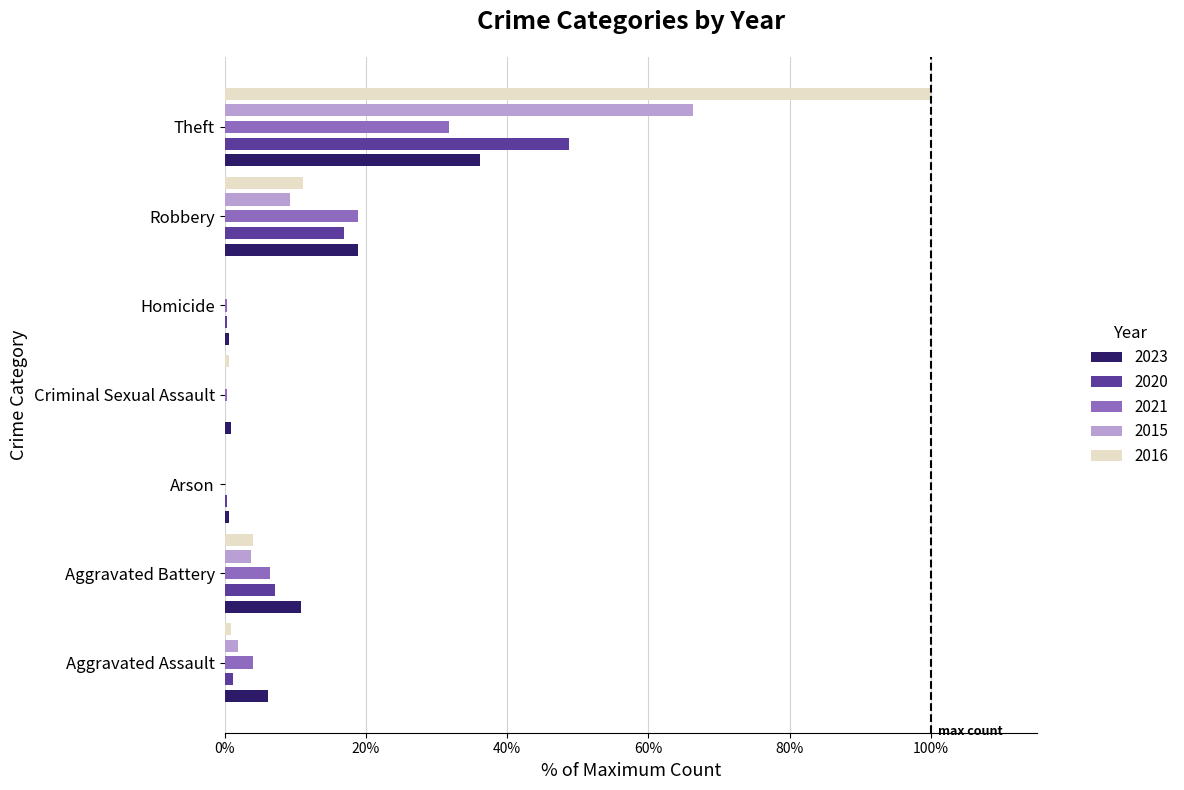

Is the value of 2016 at Aggravated Assault greater than the value of 2021 at Homicide?

Yes